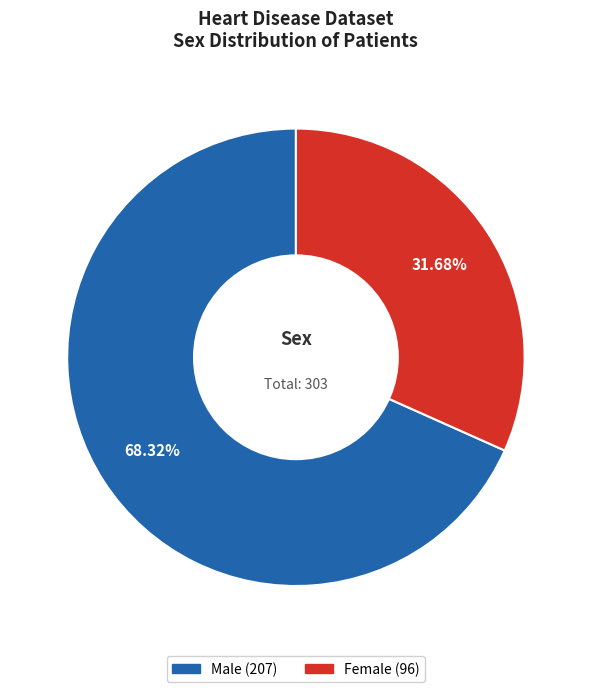

Is there a majority slice in this chart?

Yes